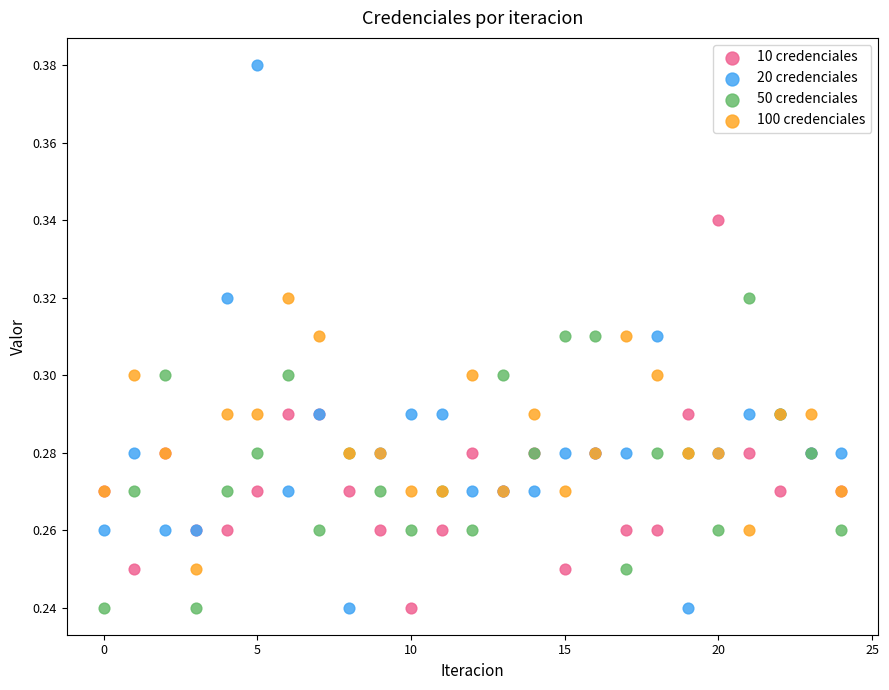

Which series has the largest Y range (max minus min)?

20 credenciales